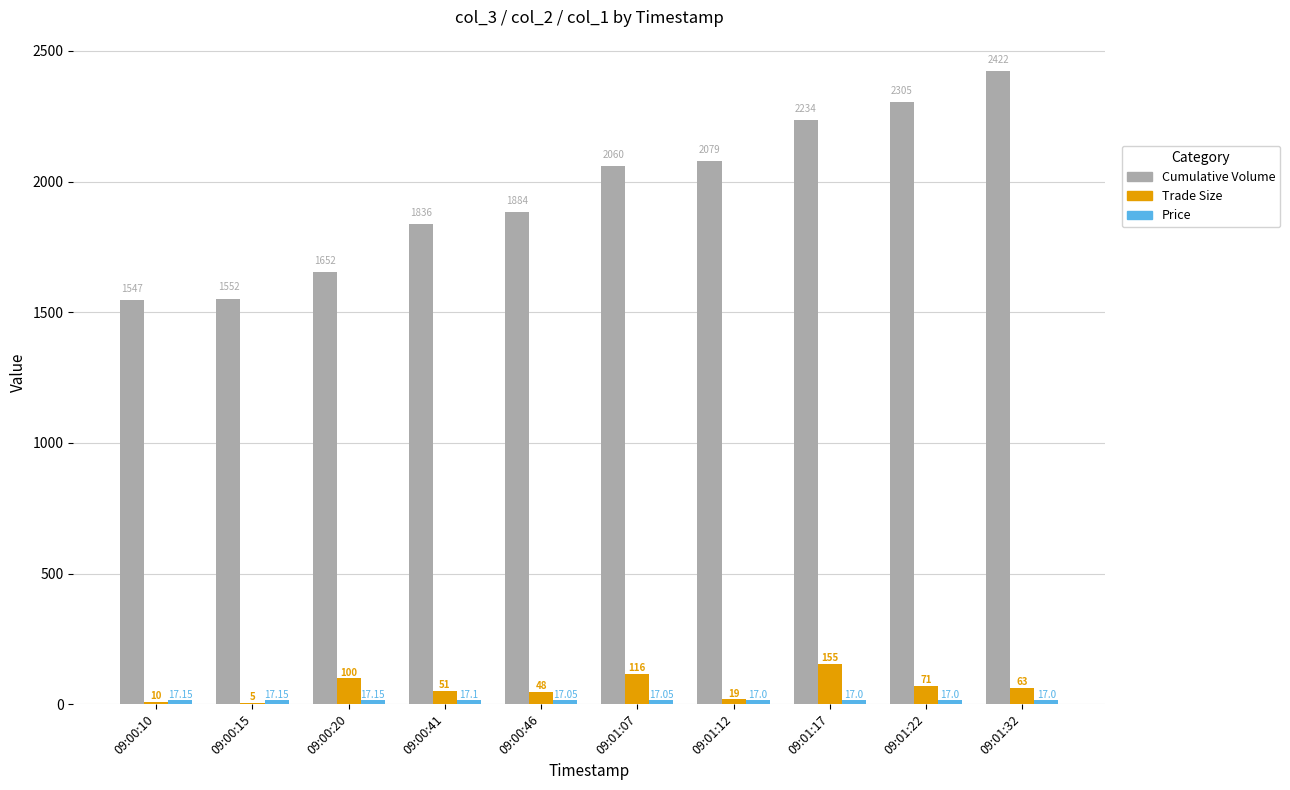

Count the number of categories in the chart.

10